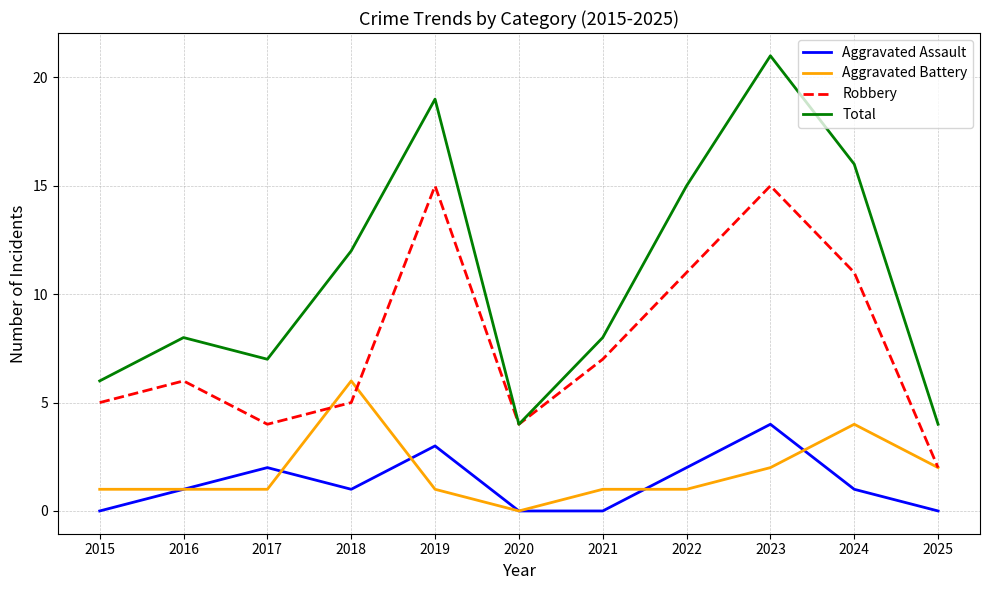

Reading left to right, transcribe all the data shown in this chart.

Aggravated Assault: 2015=0	2016=1	2017=2	2018=1	2019=3	2020=0	2021=0	2022=2	2023=4	2024=1	2025=0
Aggravated Battery: 2015=1	2016=1	2017=1	2018=6	2019=1	2020=0	2021=1	2022=1	2023=2	2024=4	2025=2
Robbery: 2015=5	2016=6	2017=4	2018=5	2019=15	2020=4	2021=7	2022=11	2023=15	2024=11	2025=2
Total: 2015=6	2016=8	2017=7	2018=12	2019=19	2020=4	2021=8	2022=15	2023=21	2024=16	2025=4